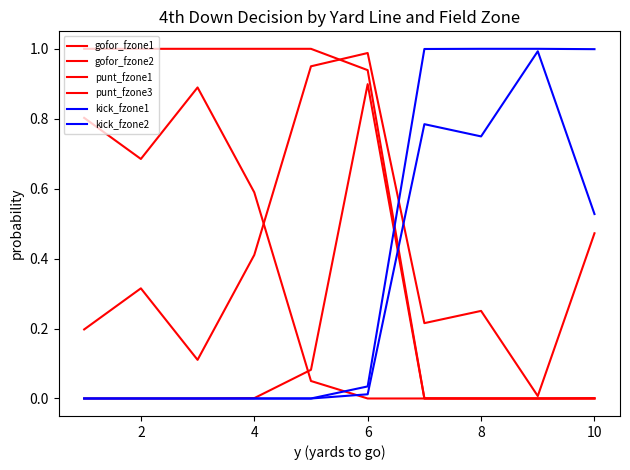

Which series has the largest total across all categories?

punt_fzone3